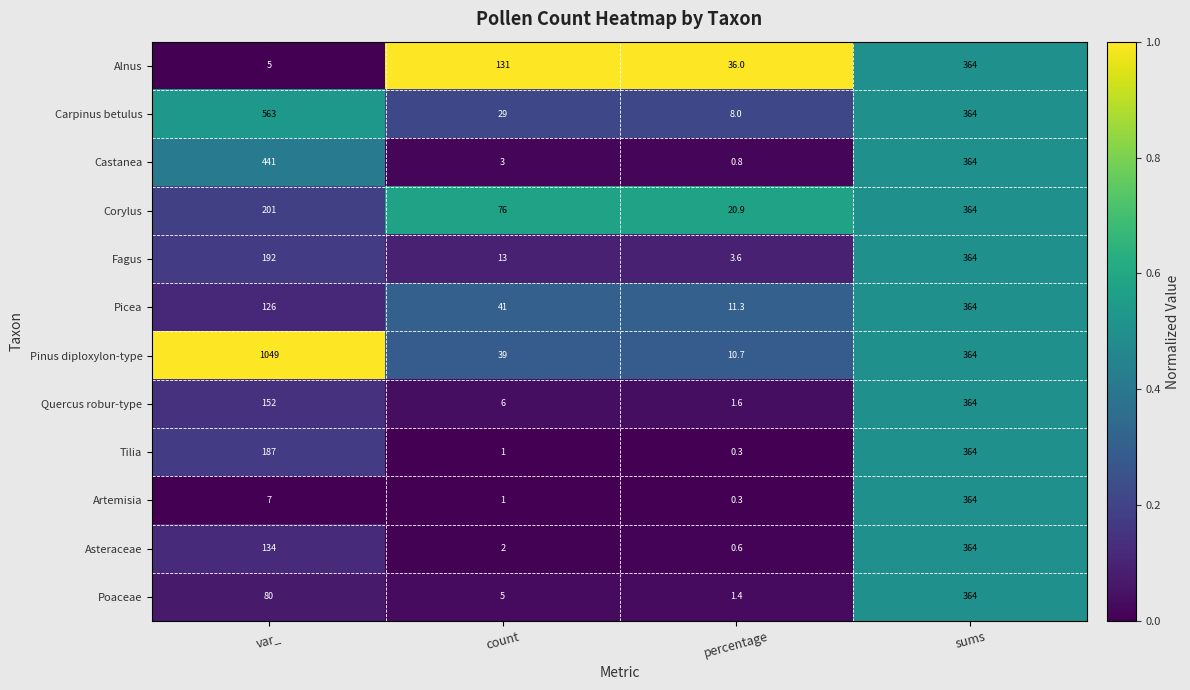

What is the total value across all series at percentage?

95.5